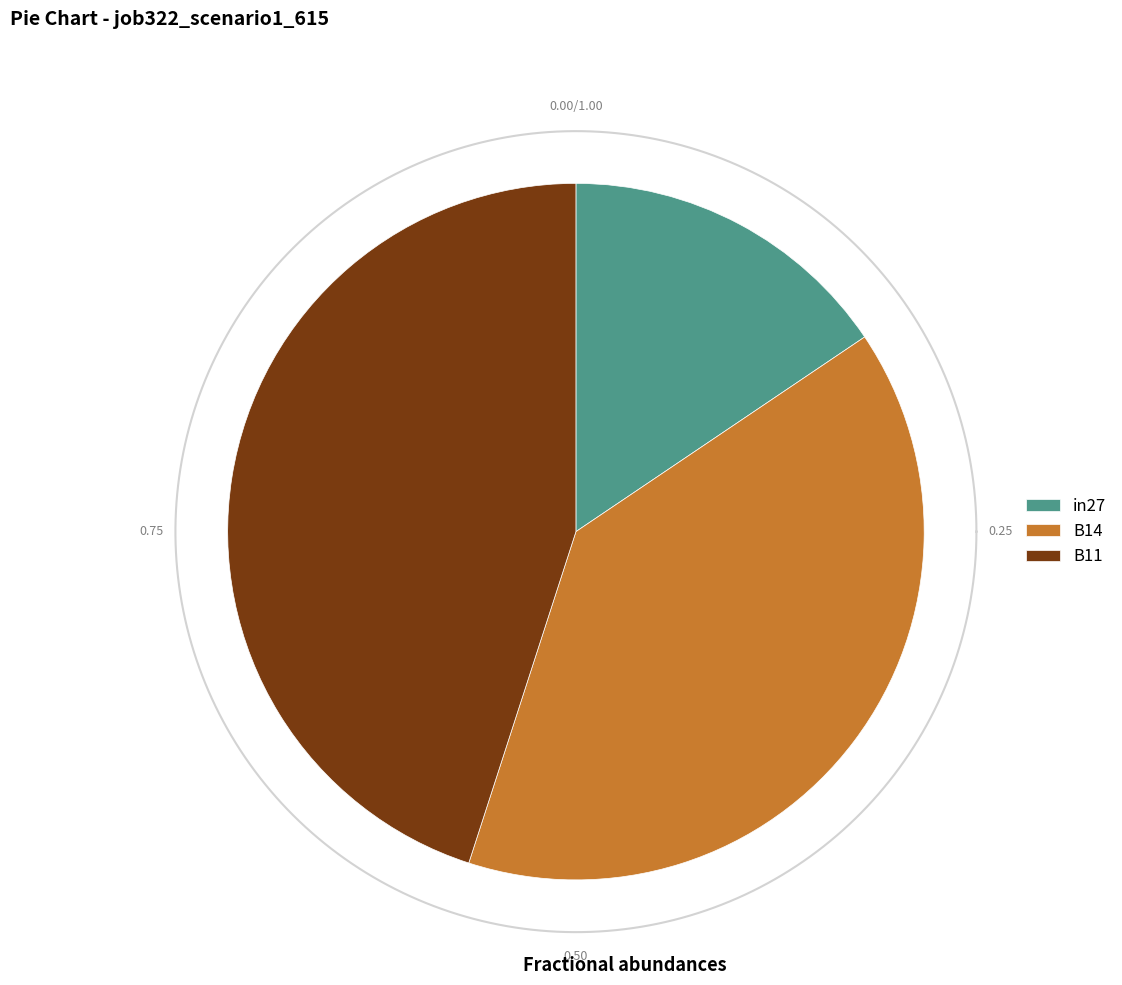

Do B14 and B11 together represent more than half of the pie?

Yes